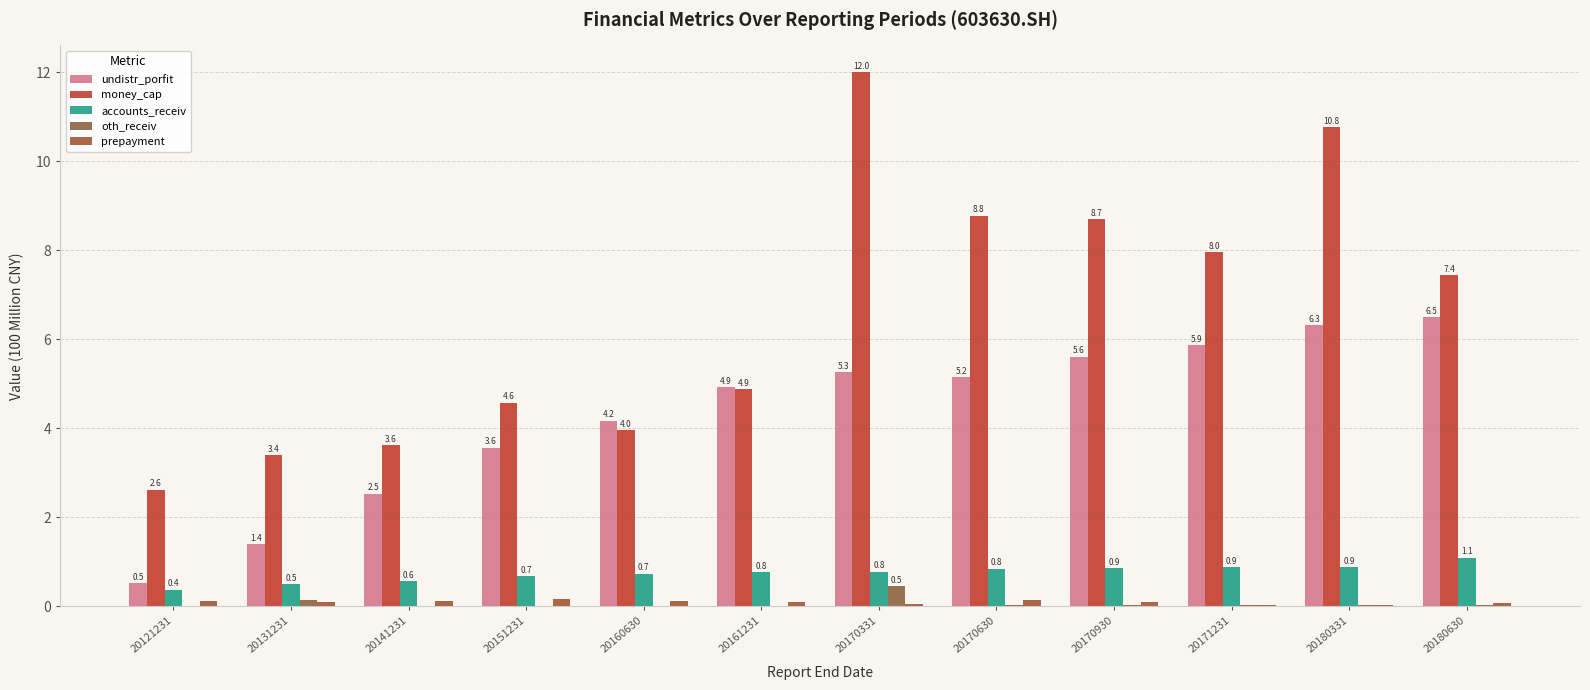

At how many categories does at least one series exceed 1?

12